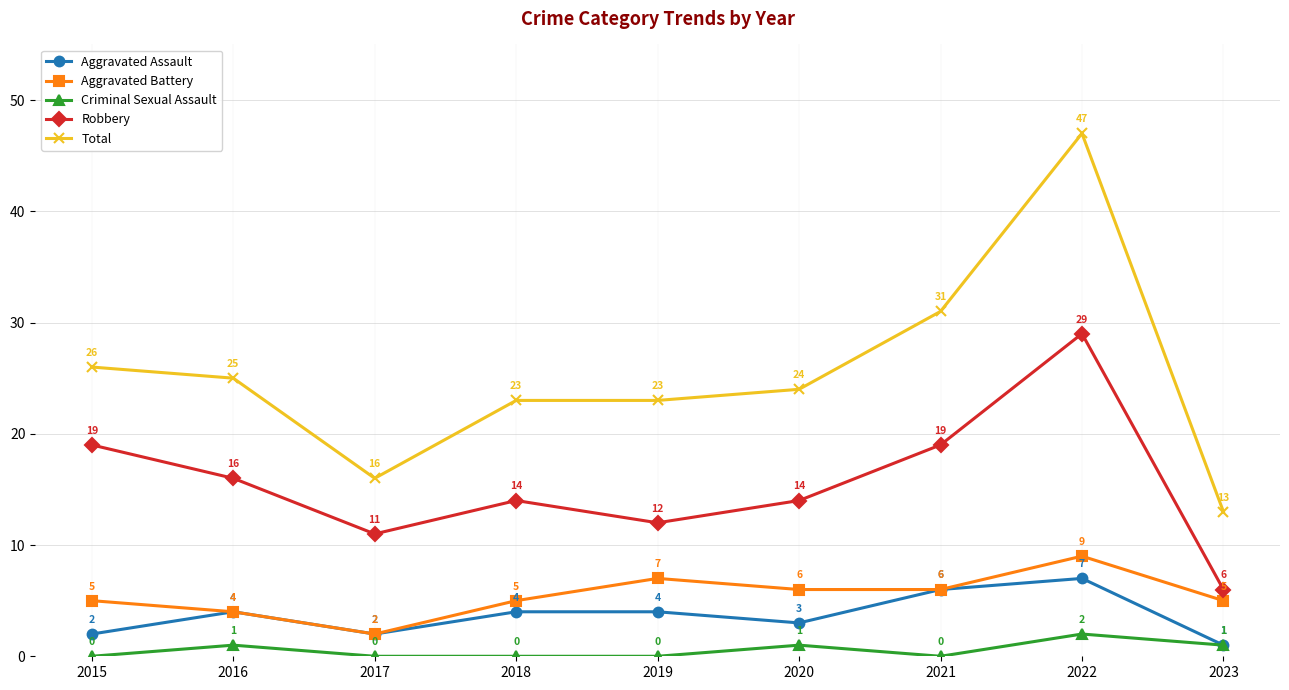

What is the difference between the maximum and minimum values in the Robbery series?

23